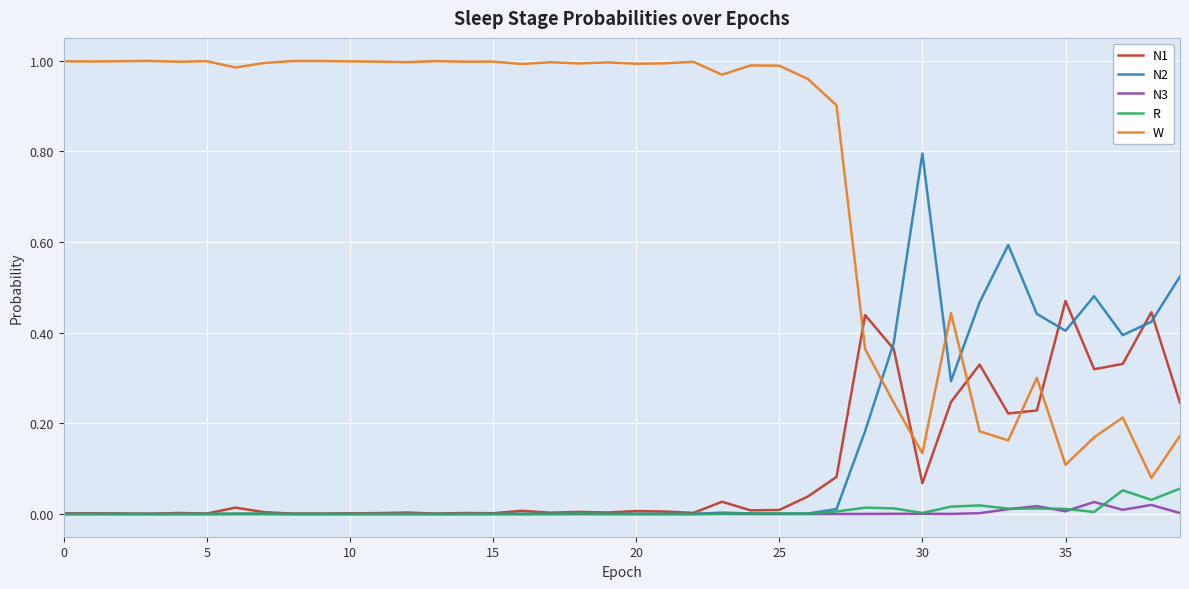

Which series has the largest total across all categories?

W